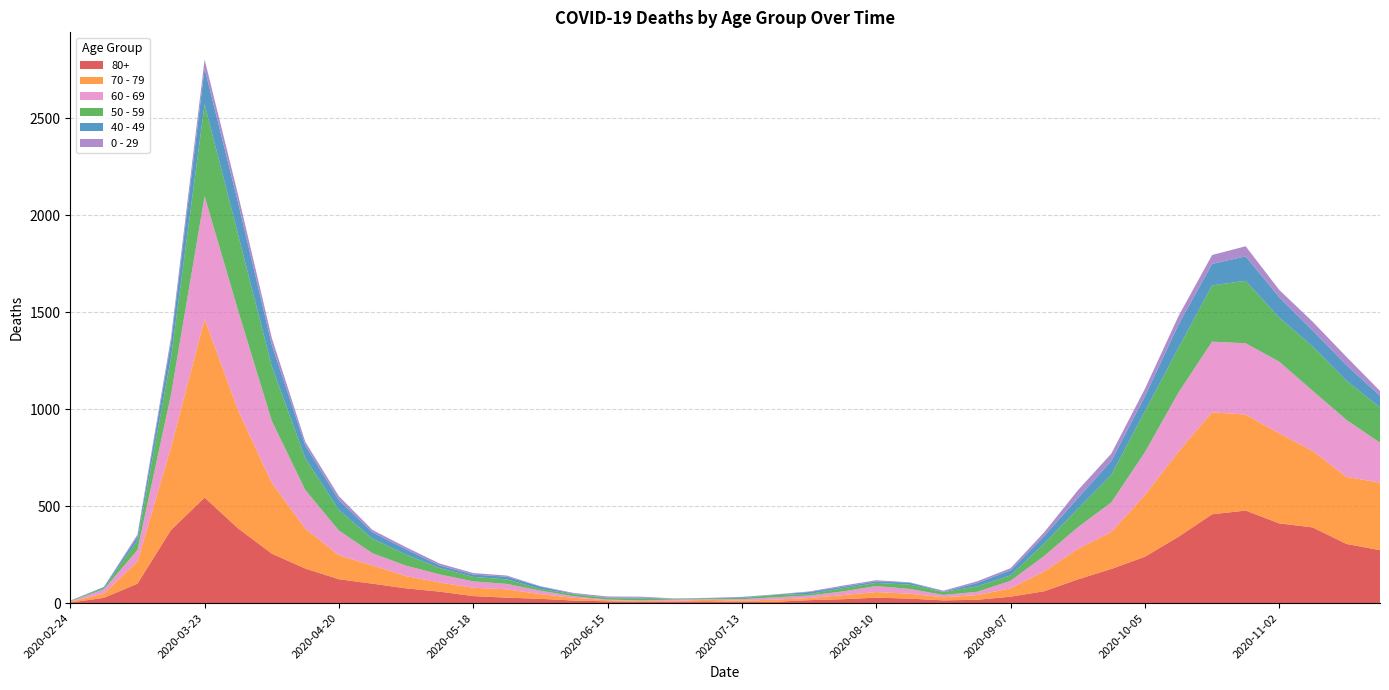

Reading left to right, list all the values displayed in this chart.

80+: 2020-02-24=3	2020-03-02=27	2020-03-09=100	2020-03-16=377	2020-03-23=544	2020-03-30=385	2020-04-06=255	2020-04-13=178	2020-04-20=123	2020-04-27=100	2020-05-04=76	2020-05-11=59	2020-05-18=36	2020-05-25=28	2020-06-01=22	2020-06-08=13	2020-06-15=9	2020-06-22=6	2020-06-29=7	2020-07-06=9	2020-07-13=5	2020-07-20=7	2020-07-27=15	2020-08-03=20	2020-08-10=28	2020-08-17=23	2020-08-24=14	2020-08-31=17	2020-09-07=33	2020-09-14=61	2020-09-21=122	2020-09-28=176	2020-10-05=239	2020-10-12=342	2020-10-19=458	2020-10-26=477	2020-11-02=411	2020-11-09=390	2020-11-16=305	2020-11-23=273
70 - 79: 2020-02-24=4	2020-03-02=22	2020-03-09=113	2020-03-16=427	2020-03-23=920	2020-03-30=608	2020-04-06=365	2020-04-13=206	2020-04-20=123	2020-04-27=94	2020-05-04=63	2020-05-11=47	2020-05-18=43	2020-05-25=43	2020-06-01=24	2020-06-08=14	2020-06-15=6	2020-06-22=5	2020-06-29=5	2020-07-06=8	2020-07-13=7	2020-07-20=11	2020-07-27=11	2020-08-03=21	2020-08-10=29	2020-08-17=25	2020-08-24=16	2020-08-31=24	2020-09-07=43	2020-09-14=102	2020-09-21=157	2020-09-28=191	2020-10-05=318	2020-10-12=439	2020-10-19=526	2020-10-26=495	2020-11-02=464	2020-11-09=394	2020-11-16=346	2020-11-23=348
60 - 69: 2020-02-24=2	2020-03-02=22	2020-03-09=61	2020-03-16=272	2020-03-23=634	2020-03-30=514	2020-04-06=320	2020-04-13=199	2020-04-20=128	2020-04-27=63	2020-05-04=54	2020-05-11=42	2020-05-18=33	2020-05-25=28	2020-06-01=18	2020-06-08=8	2020-06-15=3	2020-06-22=3	2020-06-29=6	2020-07-06=3	2020-07-13=8	2020-07-20=12	2020-07-27=13	2020-08-03=19	2020-08-10=31	2020-08-17=25	2020-08-24=12	2020-08-31=17	2020-09-07=39	2020-09-14=80	2020-09-21=112	2020-09-28=152	2020-10-05=221	2020-10-12=305	2020-10-19=364	2020-10-26=368	2020-11-02=370	2020-11-09=310	2020-11-16=294	2020-11-23=206
50 - 59: 2020-02-24=3	2020-03-02=7	2020-03-09=48	2020-03-16=190	2020-03-23=475	2020-03-30=392	2020-04-06=281	2020-04-13=163	2020-04-20=106	2020-04-27=75	2020-05-04=57	2020-05-11=33	2020-05-18=23	2020-05-25=23	2020-06-01=9	2020-06-08=10	2020-06-15=8	2020-06-22=9	2020-06-29=3	2020-07-06=5	2020-07-13=6	2020-07-20=12	2020-07-27=8	2020-08-03=16	2020-08-10=16	2020-08-17=22	2020-08-24=15	2020-08-31=28	2020-09-07=28	2020-09-14=64	2020-09-21=95	2020-09-28=142	2020-10-05=212	2020-10-12=230	2020-10-19=290	2020-10-26=322	2020-11-02=227	2020-11-09=228	2020-11-16=202	2020-11-23=182
40 - 49: 2020-02-24=0	2020-03-02=5	2020-03-09=21	2020-03-16=79	2020-03-23=183	2020-03-30=163	2020-04-06=111	2020-04-13=66	2020-04-20=51	2020-04-27=33	2020-05-04=27	2020-05-11=13	2020-05-18=12	2020-05-25=14	2020-06-01=12	2020-06-08=3	2020-06-15=2	2020-06-22=5	2020-06-29=1	2020-07-06=1	2020-07-13=4	2020-07-20=2	2020-07-27=10	2020-08-03=8	2020-08-10=8	2020-08-17=10	2020-08-24=2	2020-08-31=17	2020-09-07=26	2020-09-14=38	2020-09-21=55	2020-09-28=72	2020-10-05=76	2020-10-12=120	2020-10-19=111	2020-10-26=126	2020-11-02=105	2020-11-09=83	2020-11-16=80	2020-11-23=60
0 - 29: 2020-02-24=1	2020-03-02=0	2020-03-09=10	2020-03-16=25	2020-03-23=47	2020-03-30=42	2020-04-06=36	2020-04-13=19	2020-04-20=20	2020-04-27=12	2020-05-04=11	2020-05-11=10	2020-05-18=8	2020-05-25=6	2020-06-01=2	2020-06-08=4	2020-06-15=6	2020-06-22=5	2020-06-29=2	2020-07-06=1	2020-07-13=2	2020-07-20=1	2020-07-27=3	2020-08-03=6	2020-08-10=6	2020-08-17=2	2020-08-24=5	2020-08-31=9	2020-09-07=11	2020-09-14=20	2020-09-21=40	2020-09-28=38	2020-10-05=39	2020-10-12=44	2020-10-19=46	2020-10-26=52	2020-11-02=38	2020-11-09=45	2020-11-16=43	2020-11-23=25